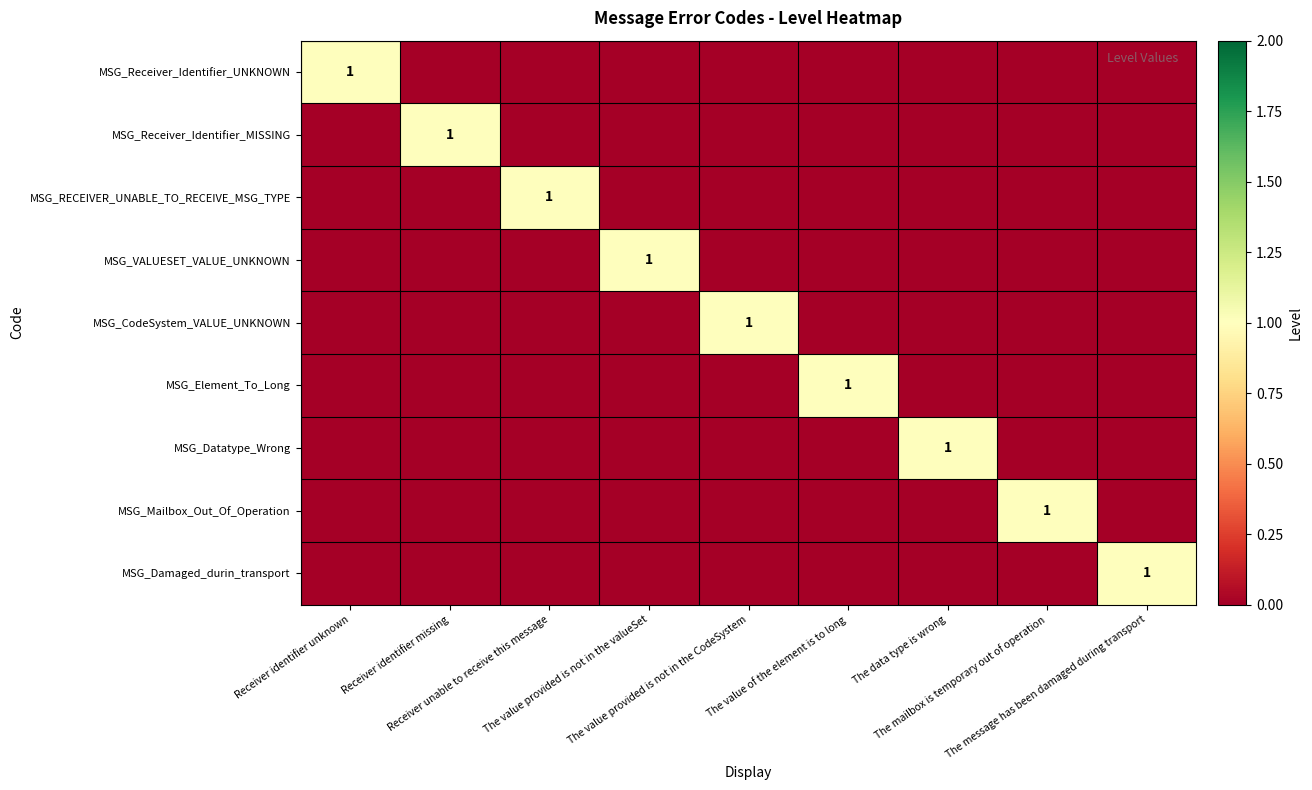

Count the number of data series in this chart.

9